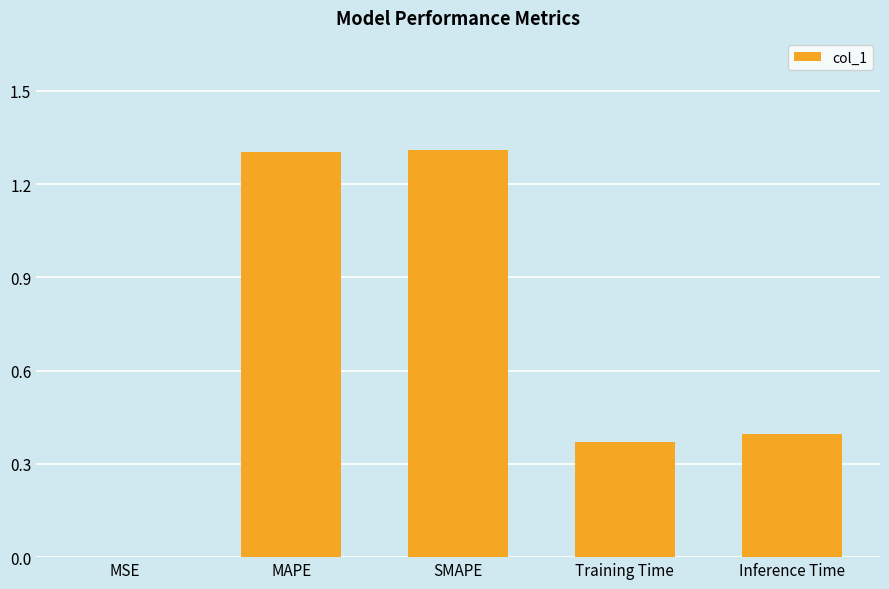

What is the sum of the values at Training Time and SMAPE?

1.7